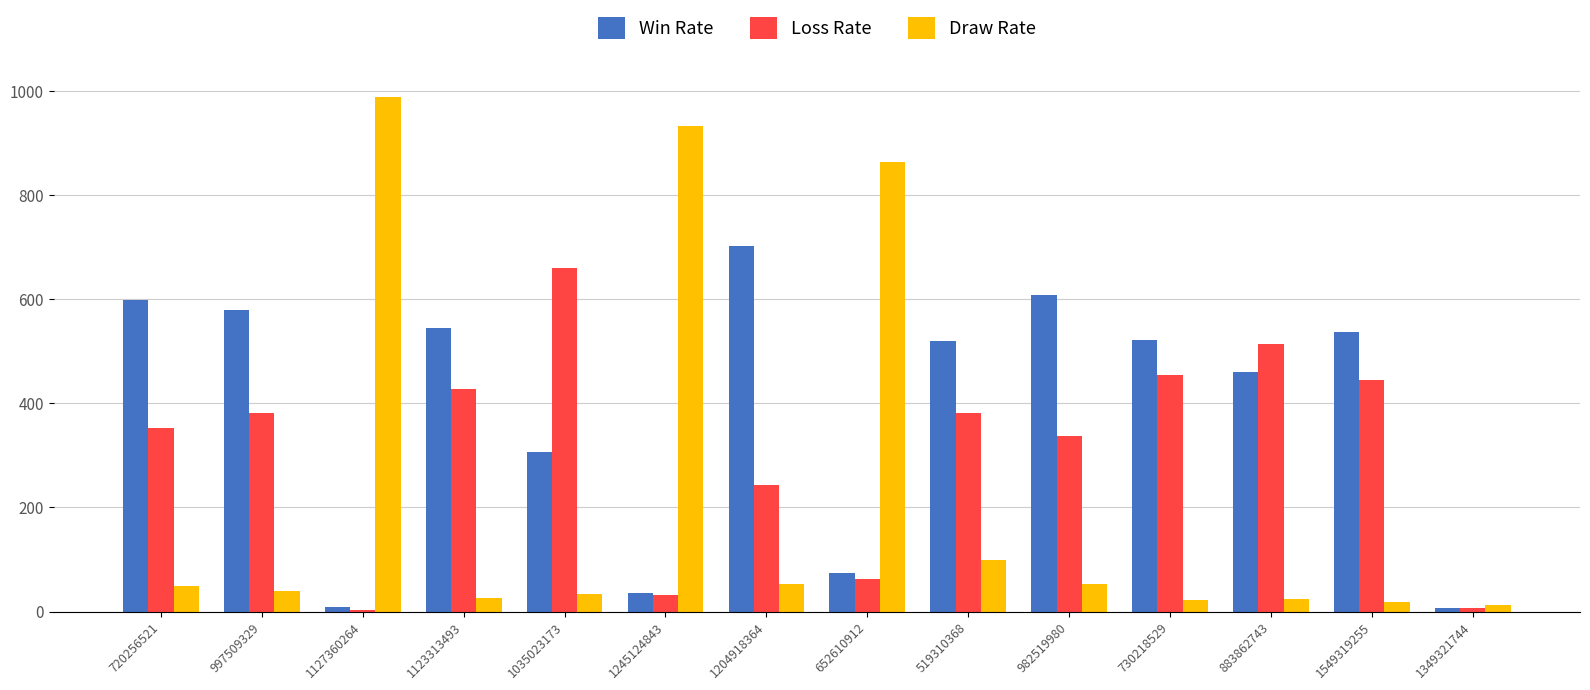

Which category has the highest value in the Loss Rate series?

1035023173